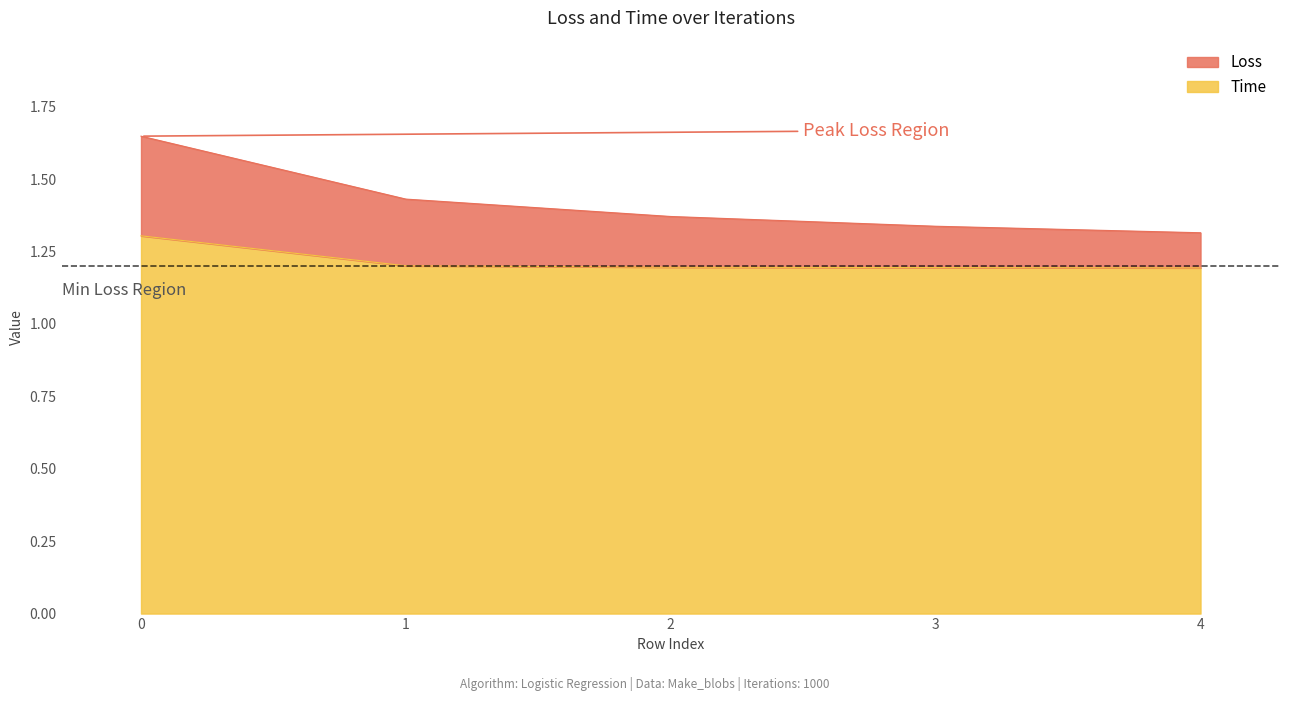

What are all the series names shown in the legend?

Loss, Time